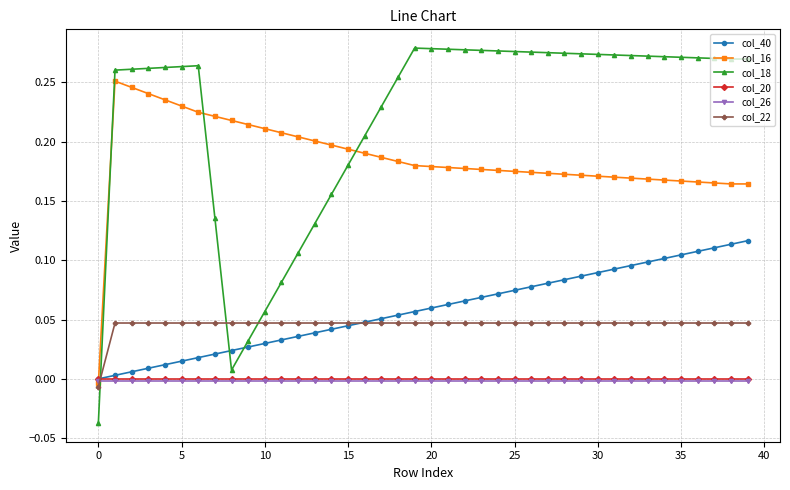

Does the chart display data point markers on the line(s)?

Yes